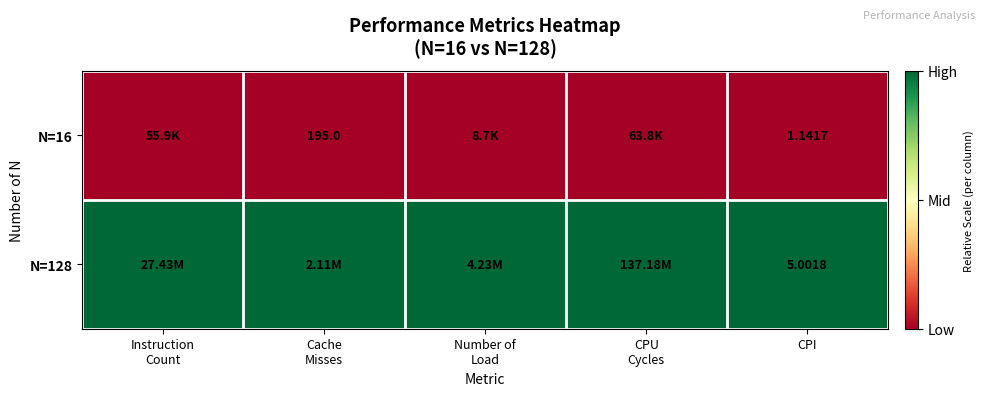

Rank the series by their average value, from lowest to highest.

N=16, N=128